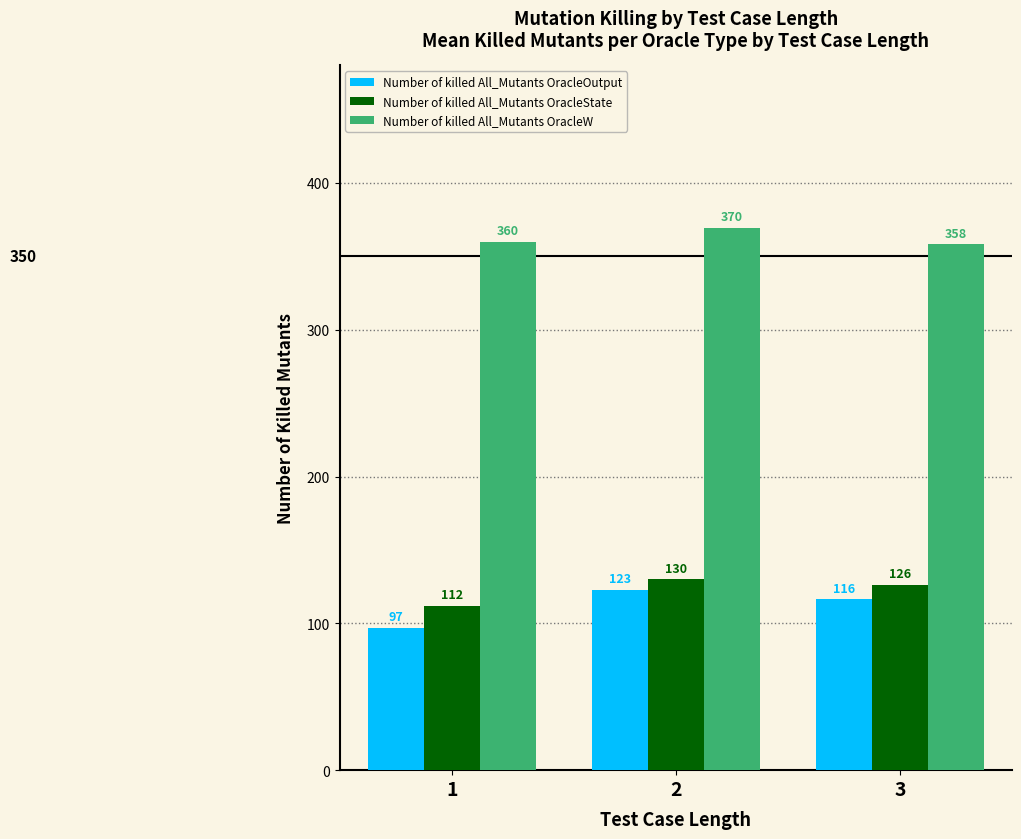

The Number of killed All_Mutants OracleState series shows 231.1 at 2. True or false?

False